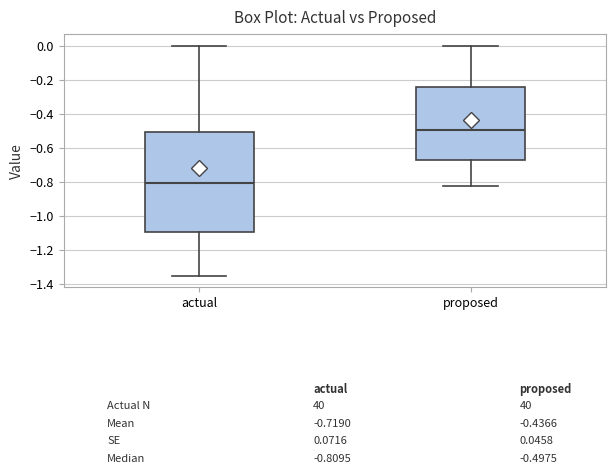

Which box has the lowest median line?

actual